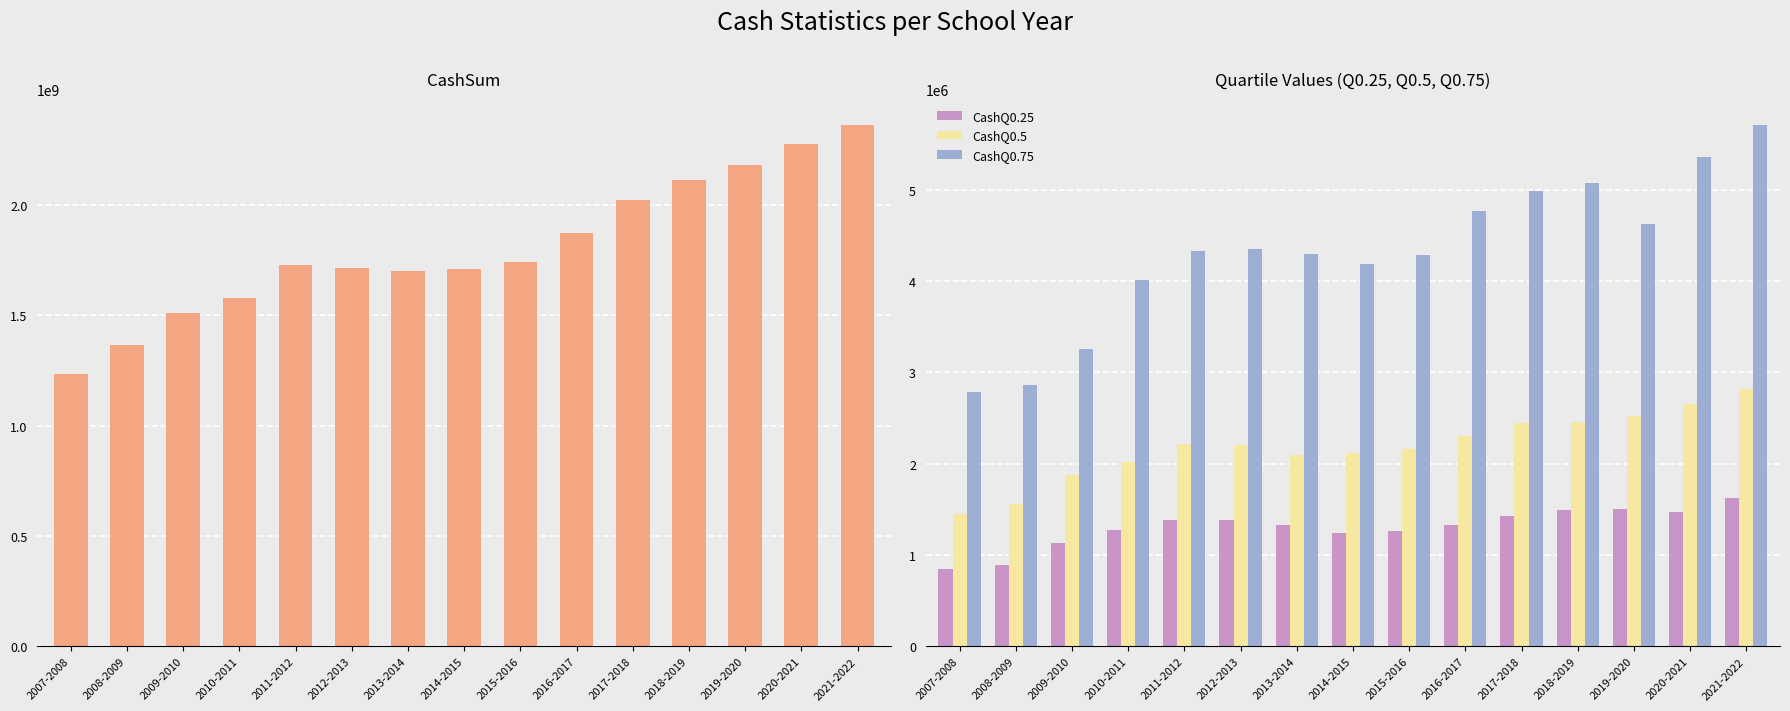

Rank the series by their maximum value, from lowest to highest.

CashQ0.25, CashQ0.5, CashQ0.75, CashSum